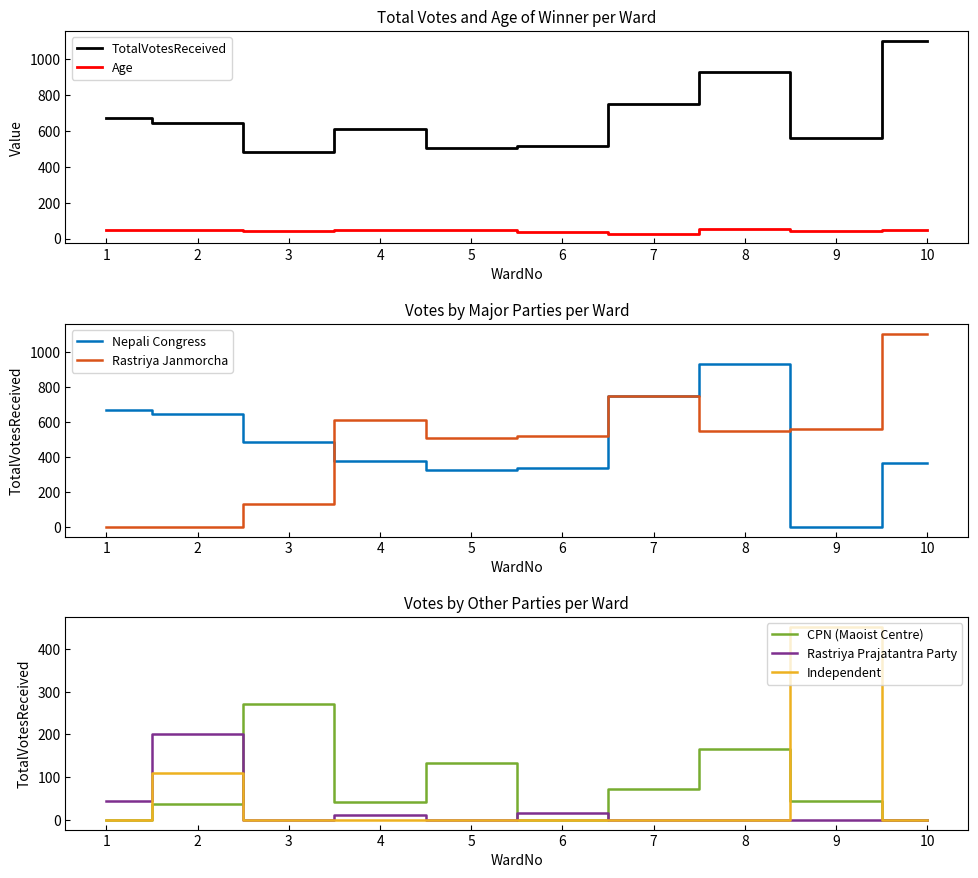

What is the greatest value displayed?

1105